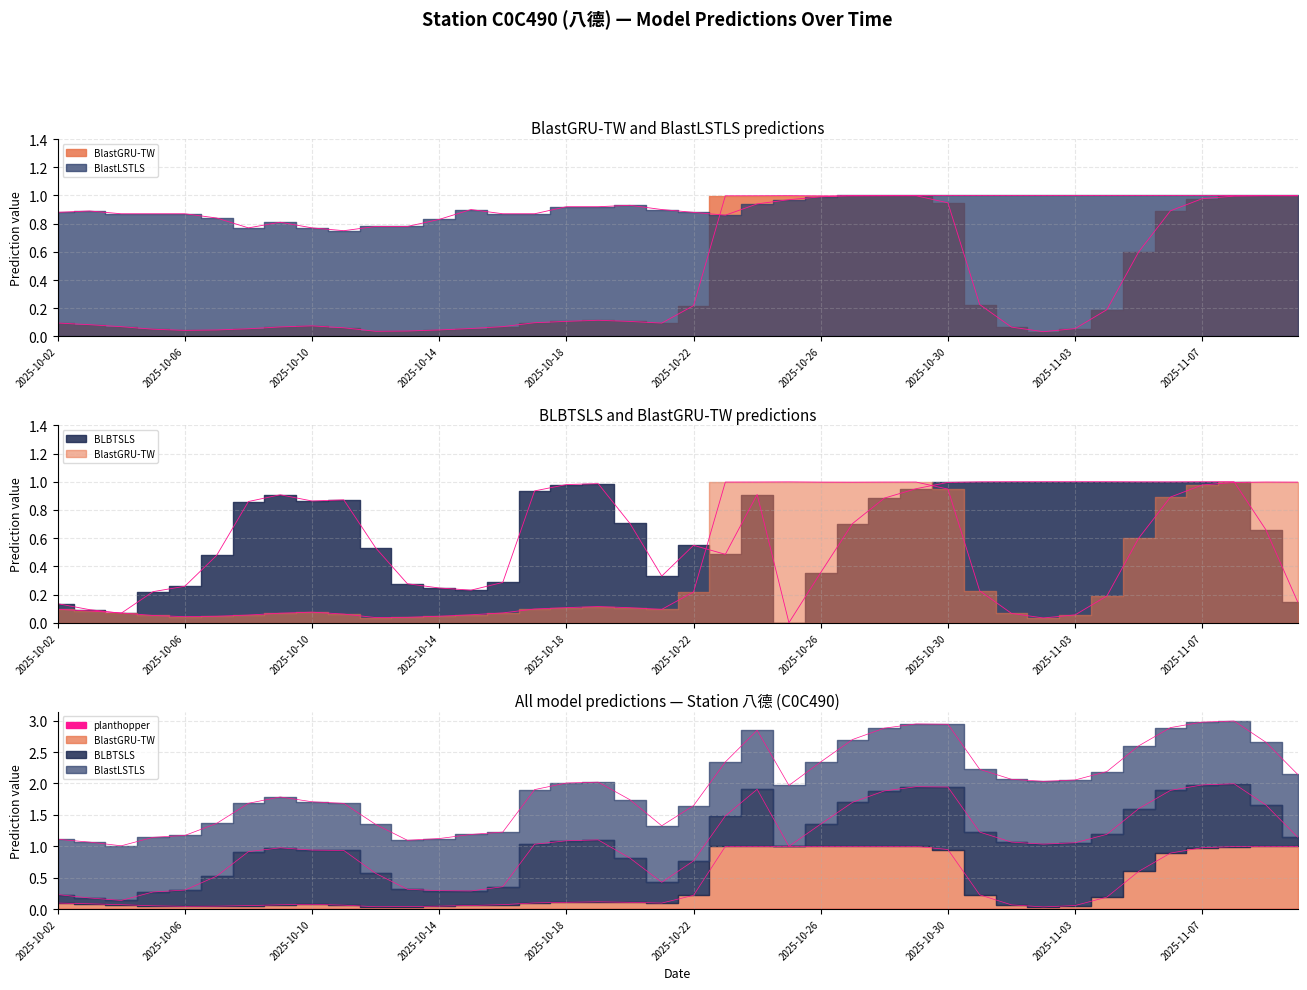

Reading right to left, extract all data points from this chart.

BlastGRU-TW: 1.0	1.0	1.0	1.0	0.9	0.6	0.2	0.1	0.0	0.1	0.2	0.9	1.0	1.0	1.0	1.0	1.0	1.0	1.0	0.2	0.1	0.1	0.1	0.1	0.1	0.1	0.1	0.0	0.0	0.0	0.1	0.1	0.1	0.1	0.0	0.0	0.1	0.1	0.1	0.1
BlastLSTLS: 1.0	1.0	1.0	1.0	1.0	1.0	1.0	1.0	1.0	1.0	1.0	1.0	1.0	1.0	1.0	1.0	1.0	0.9	0.9	0.9	0.9	0.9	0.9	0.9	0.9	0.9	0.9	0.8	0.8	0.8	0.8	0.8	0.8	0.8	0.8	0.9	0.9	0.9	0.9	0.9
BLBTSLS: 0.1	0.7	1.0	1.0	1.0	1.0	1.0	1.0	1.0	1.0	1.0	1.0	1.0	0.9	0.7	0.4	0.0	0.9	0.5	0.5	0.3	0.7	1.0	1.0	0.9	0.3	0.2	0.2	0.3	0.5	0.9	0.9	0.9	0.9	0.5	0.3	0.2	0.1	0.1	0.1